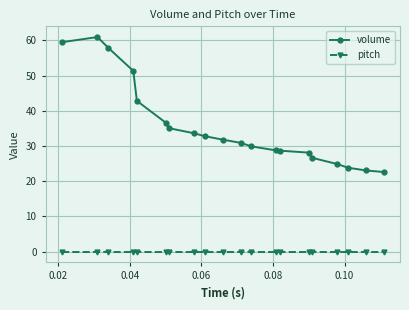

What is the difference between the maximum and minimum values in the volume series?

38.3